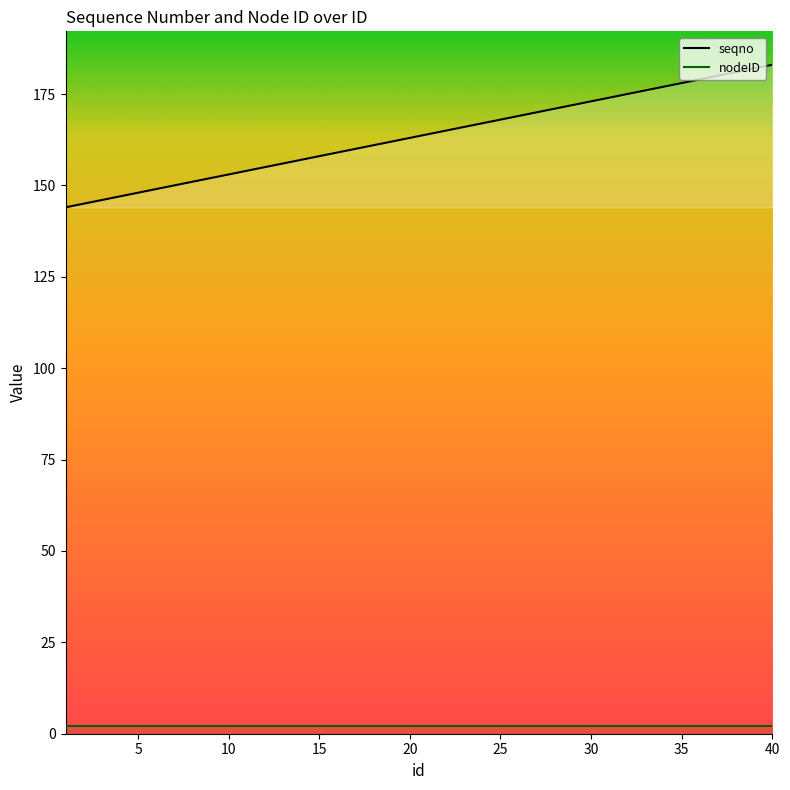

Which has a higher value, 32 or 11?

32